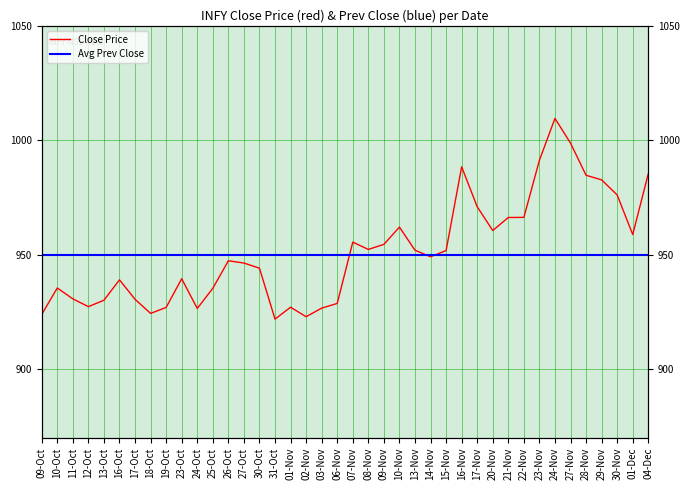

What is the difference between the second highest and minimum values?

76.9